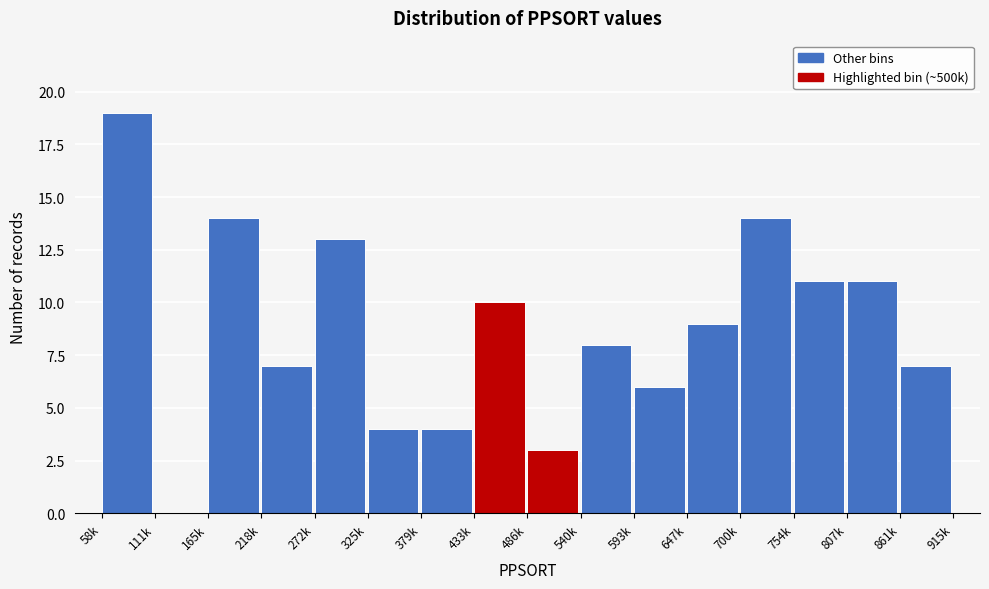

Reading left to right, extract all data points from this chart.

58k=19	111k=0	165k=14	218k=7	272k=13	325k=4	379k=4	433k=10	486k=3	540k=8	593k=6	647k=9	700k=14	754k=11	807k=11	861k=7